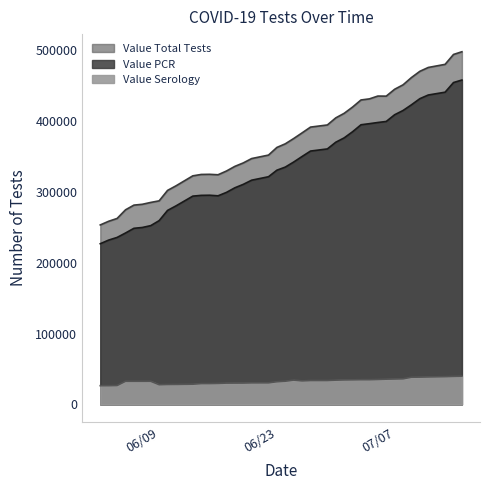

What is the difference between the Value PCR values at 06/15/2020 and 06/17/2020?

3990